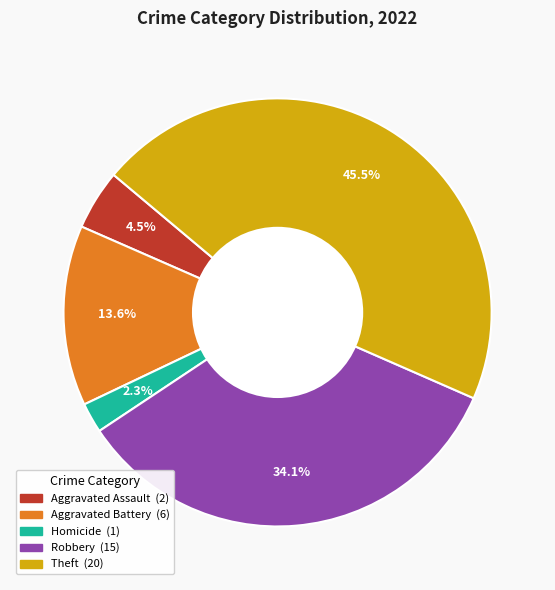

Is there a majority slice in this chart?

No